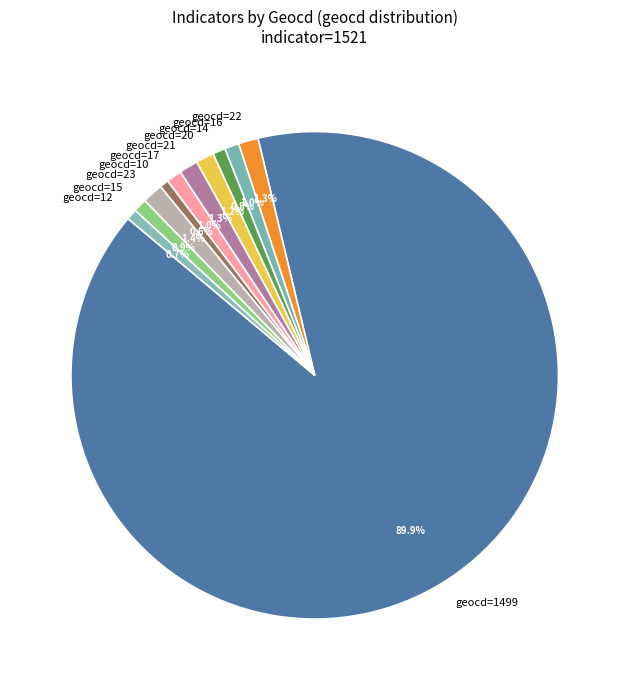

What portion of the pie excludes geocd=12?

99.3%